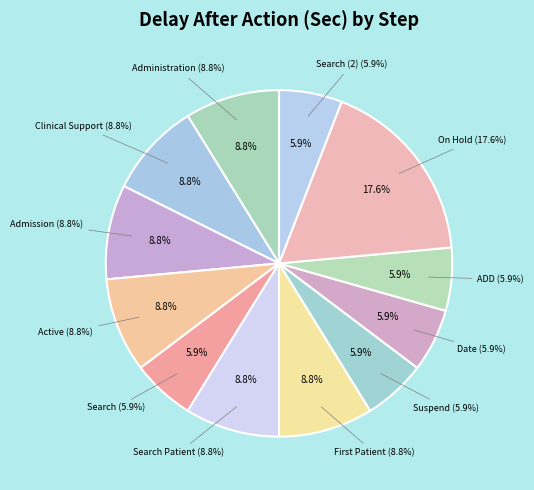

To the nearest percent, what is the average slice percentage?

8%